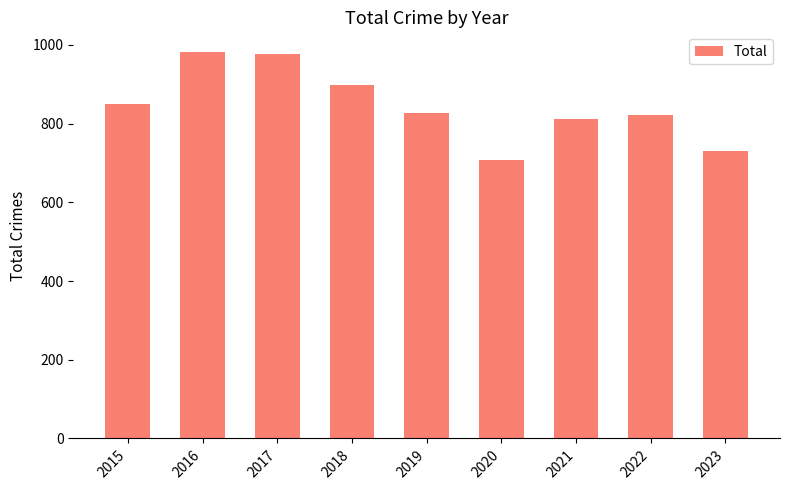

Approximately how many times larger is the value at 2023 compared to 2017?

0.7